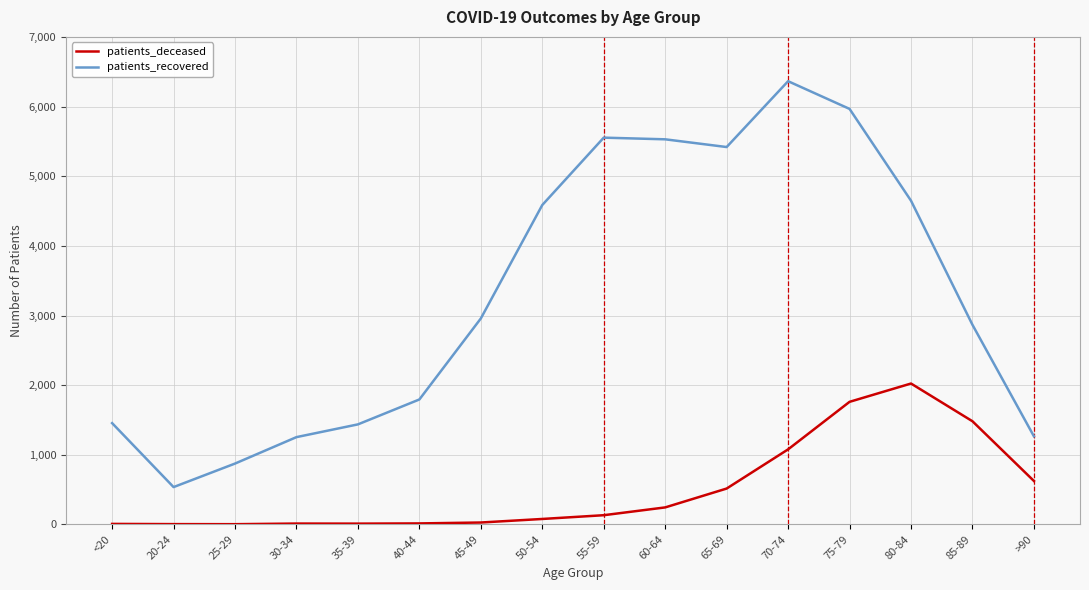

What is the highest value of the patients_recovered series?

6367